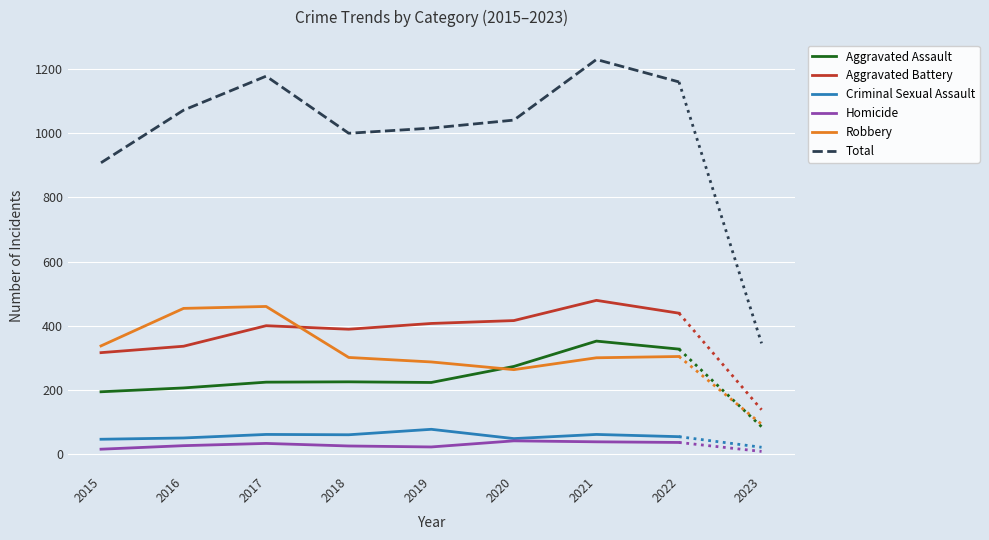

Which category has the highest value in the Total series?

2021